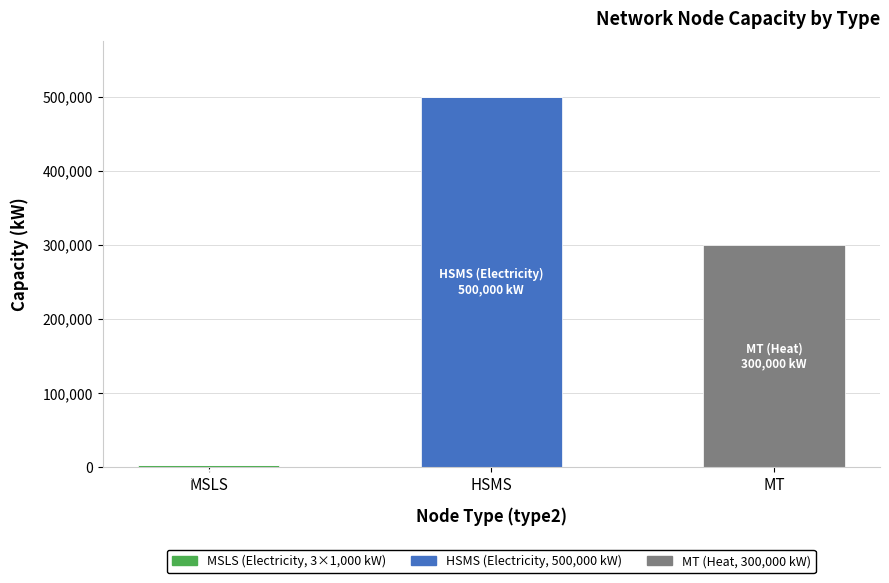

Does the chart contain stacked bars?

Yes